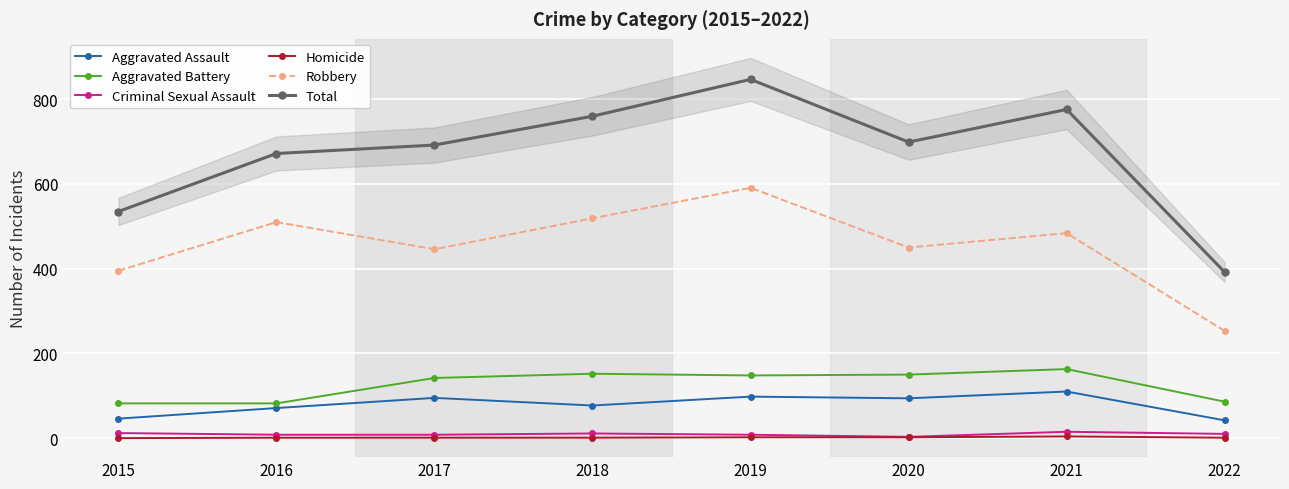

Which label corresponds to the largest value in the chart?

2019